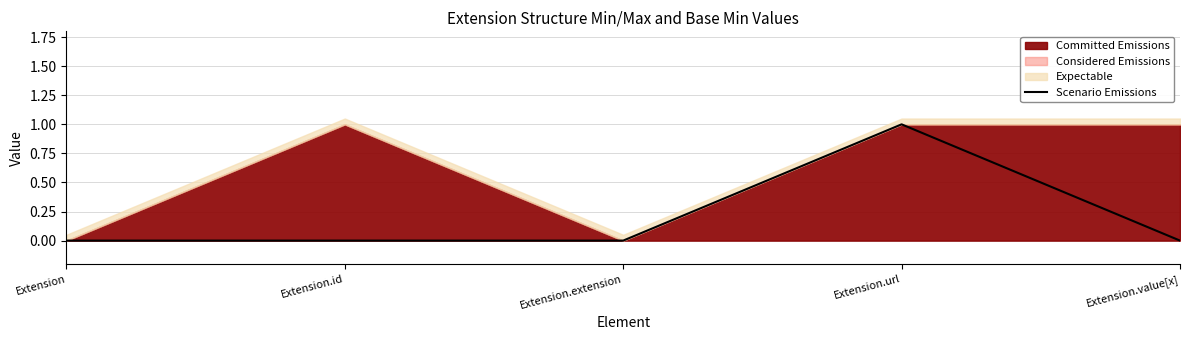

Does the chart display data point markers on the line(s)?

No